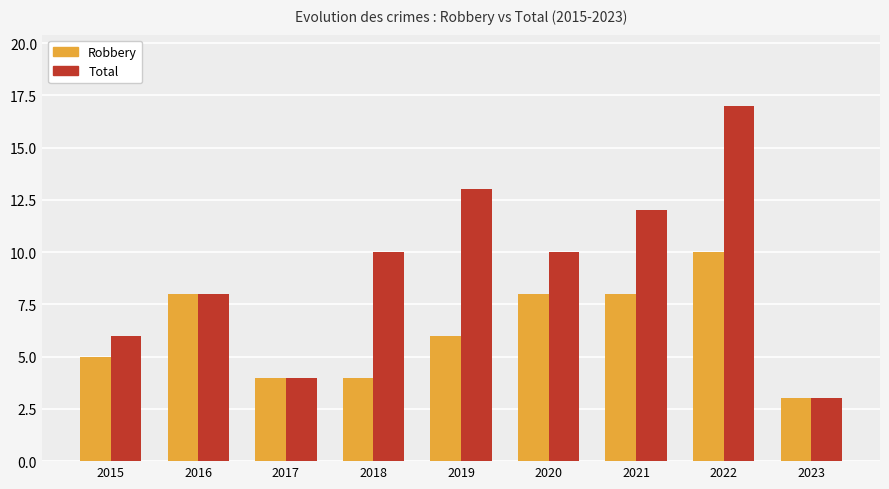

How many distinct data groups are displayed?

2